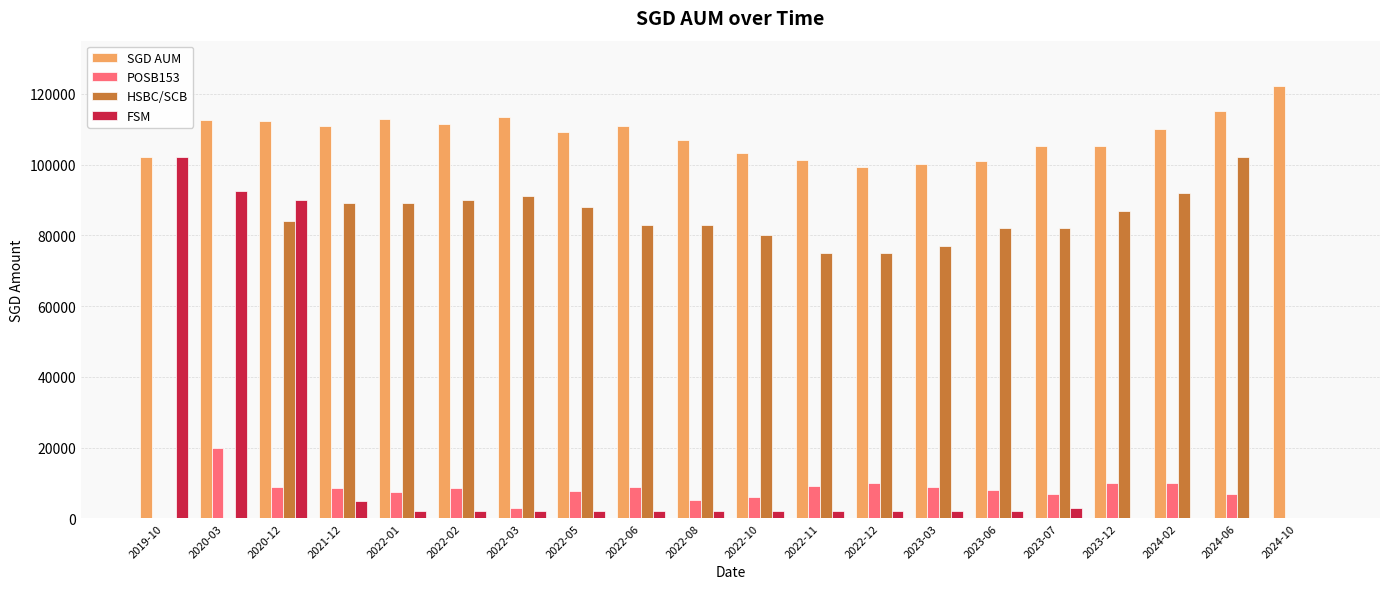

How many series are shown in this chart?

4